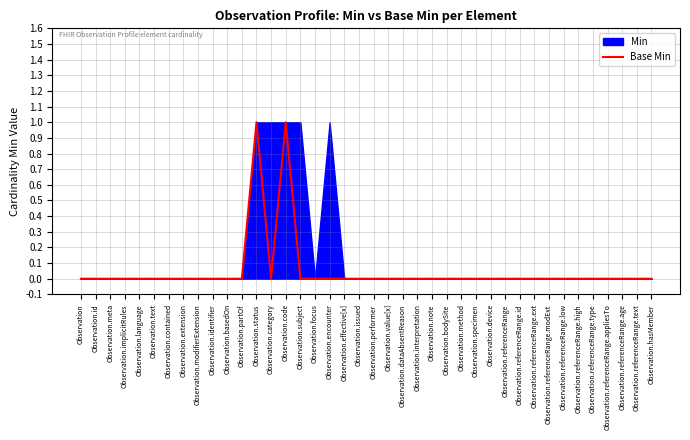

How many lines are shown in the chart?

1